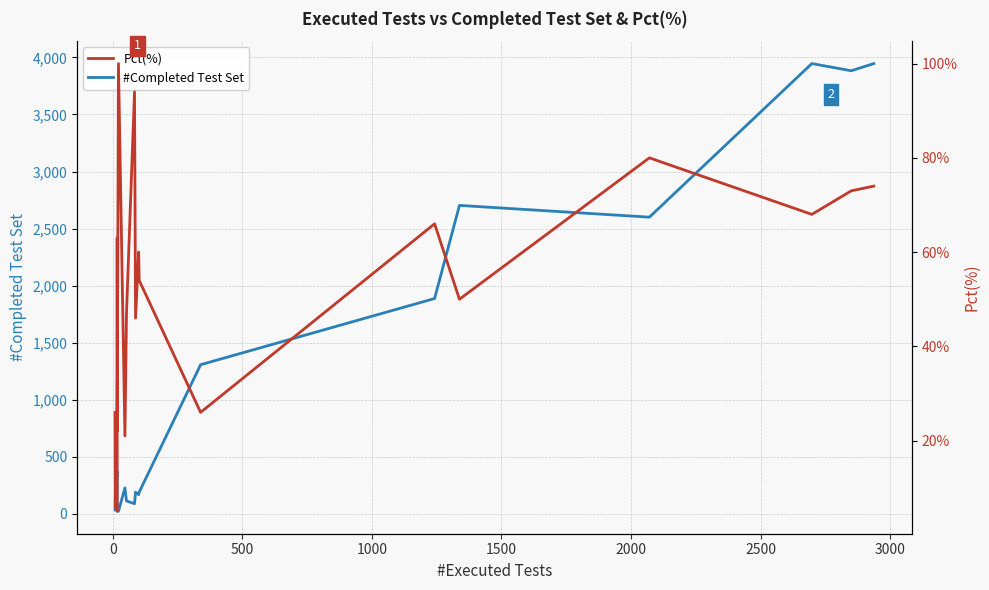

What is the highest value of the #Completed Test Set series?

3946